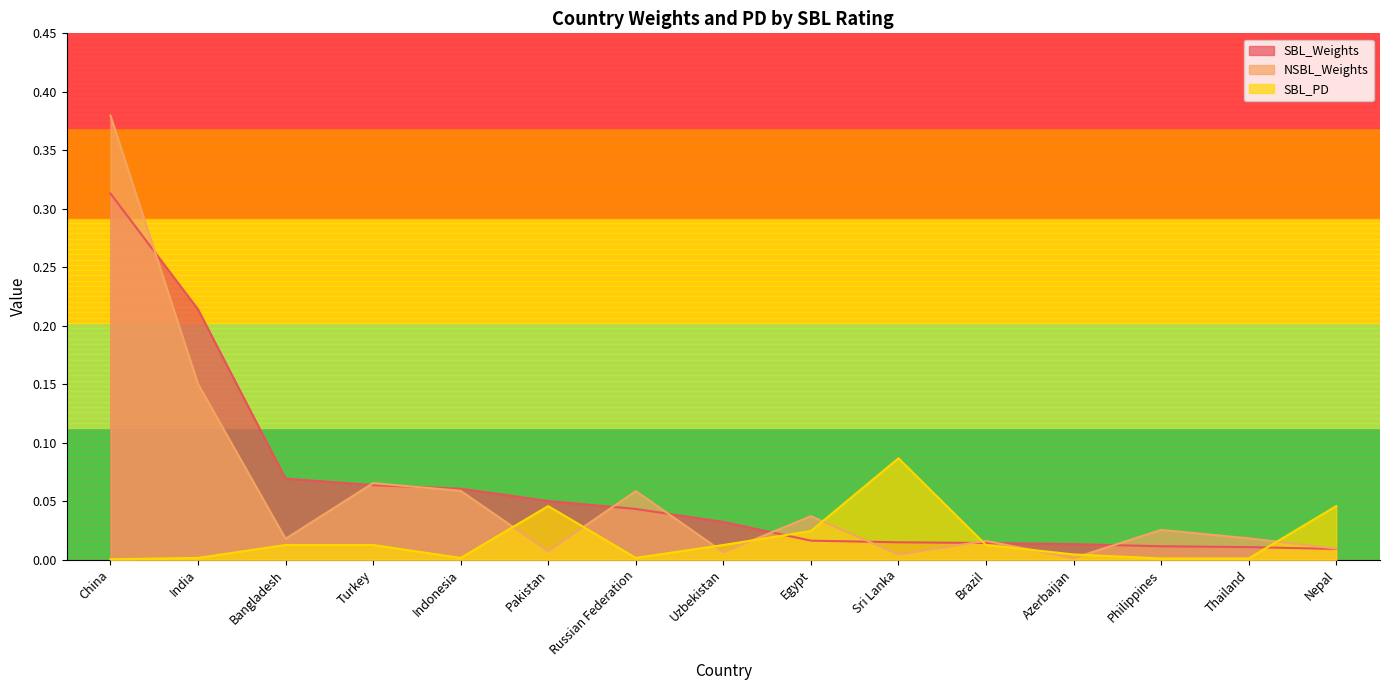

Where is SBL_Weights nearest to the value 0?

Nepal